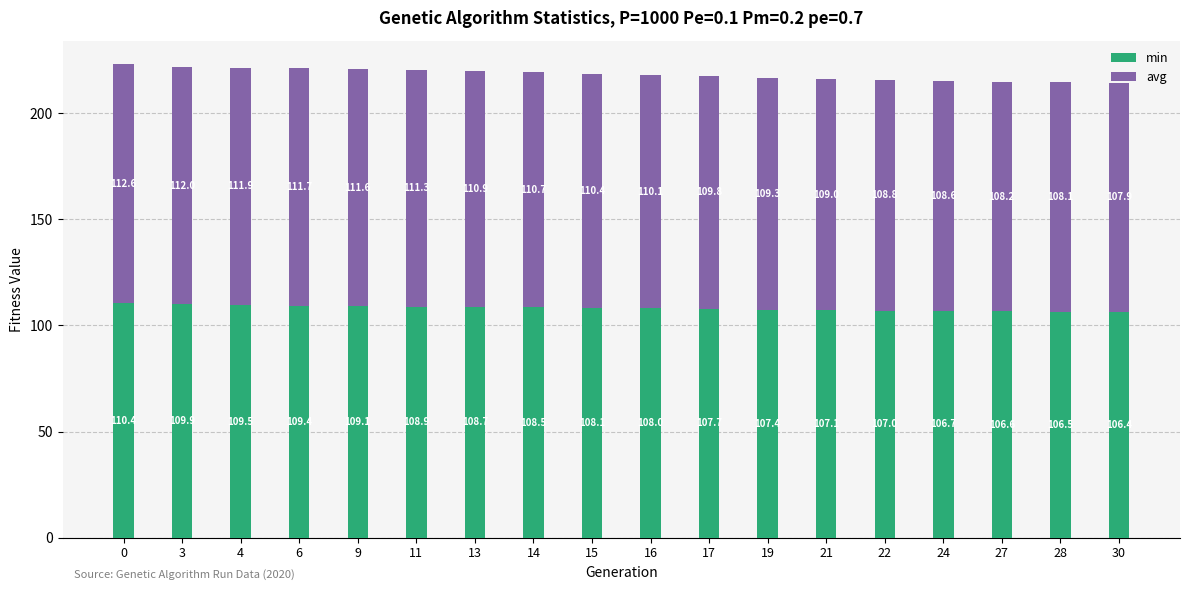

How many values in the min series are below 108?

9